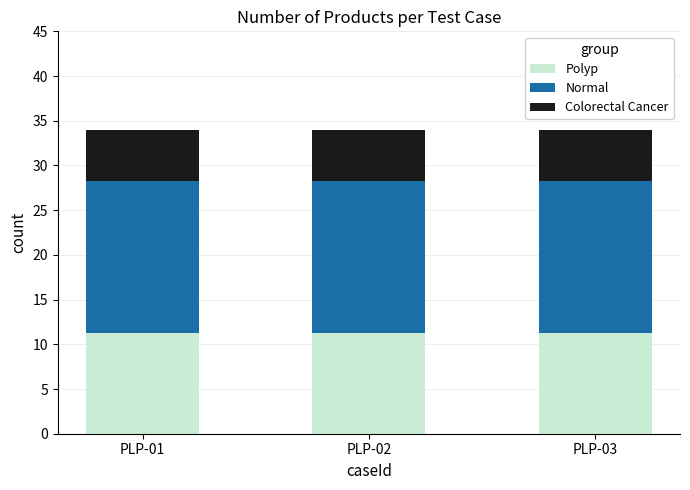

What is the total value across all series at PLP-01?

34.0